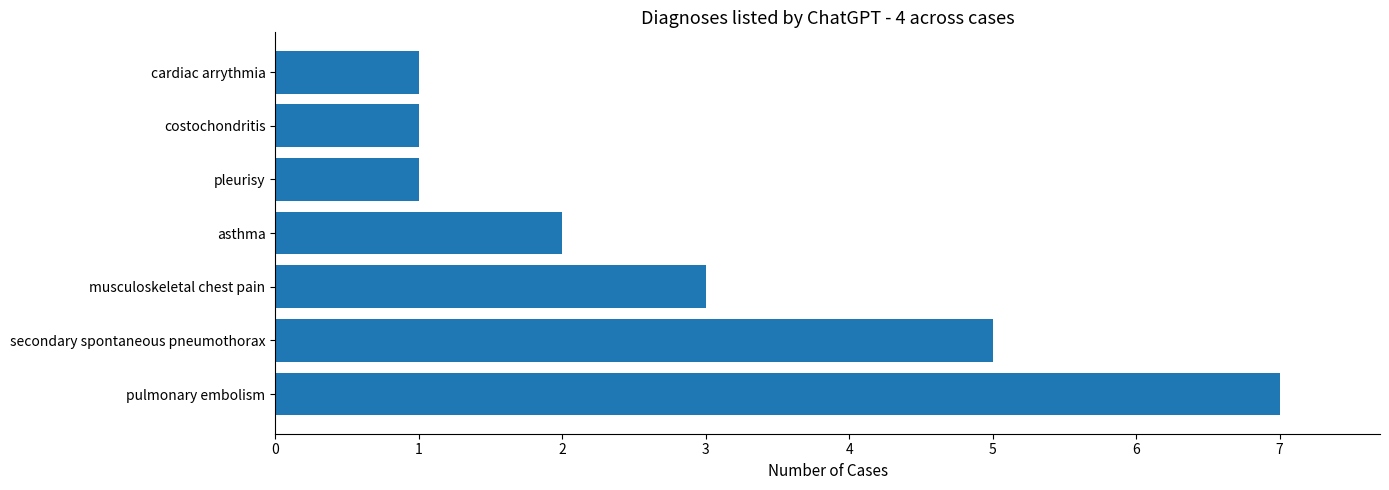

Between costochondritis and pulmonary embolism, which is larger?

pulmonary embolism